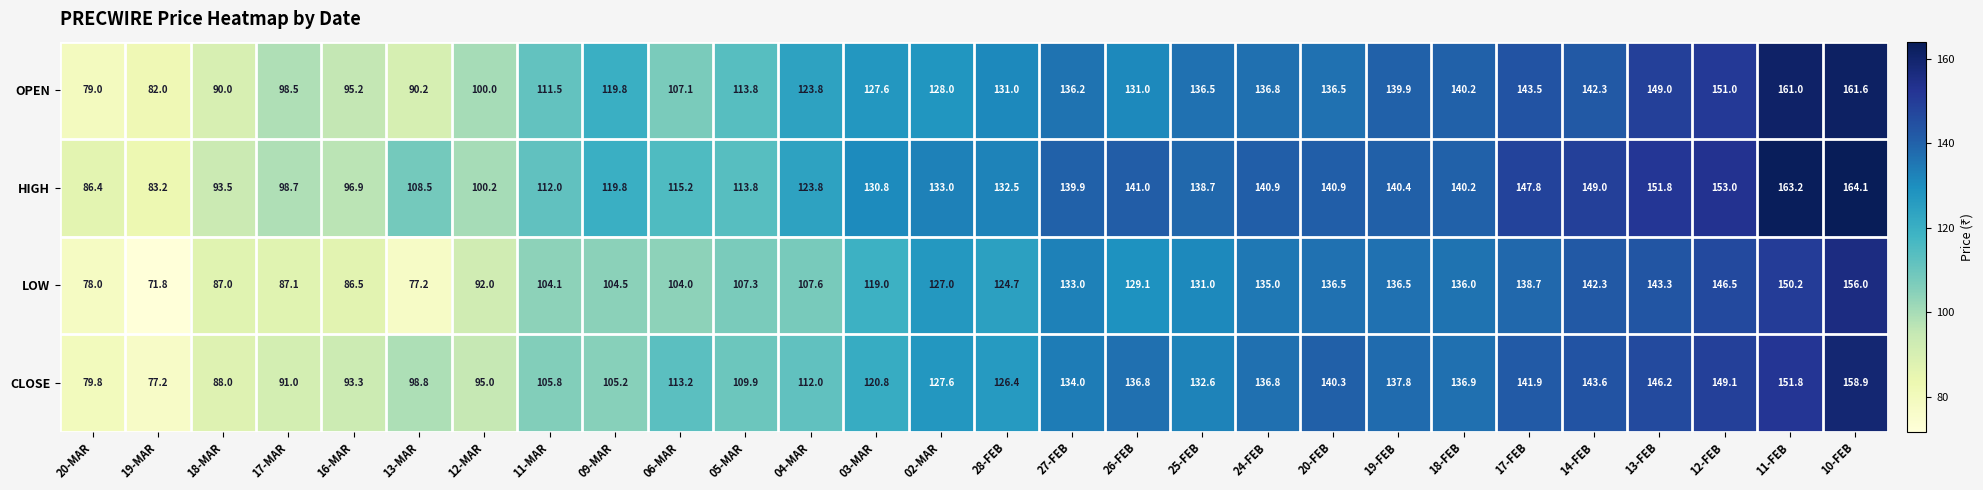

What is the difference between the LOW values at 20-MAR and 13-MAR?

0.8